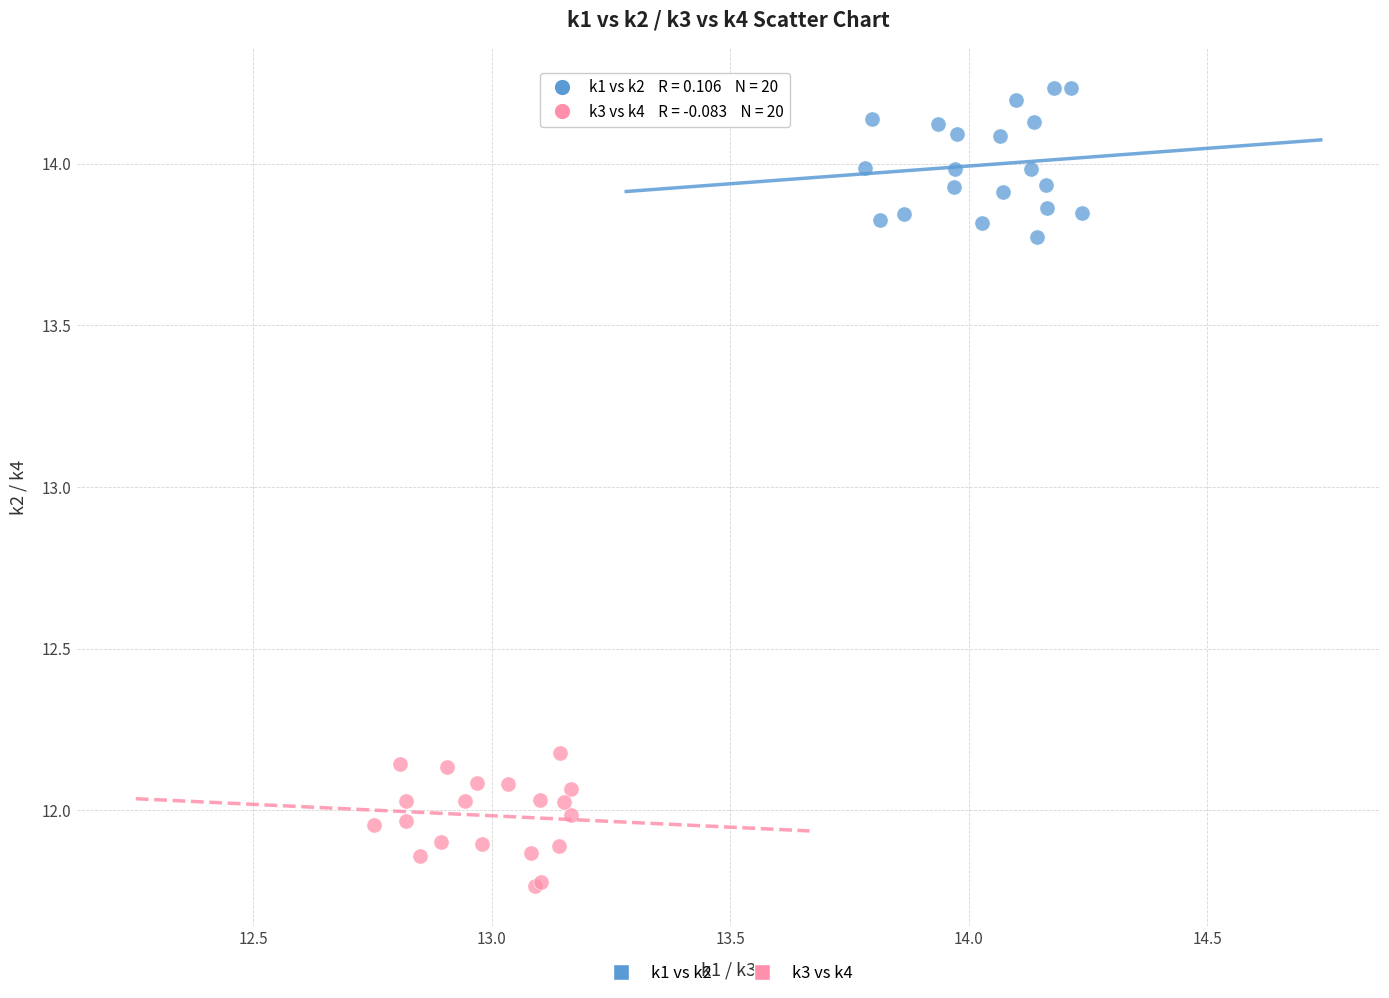

Which series reaches the maximum Y coordinate?

k1 vs k2